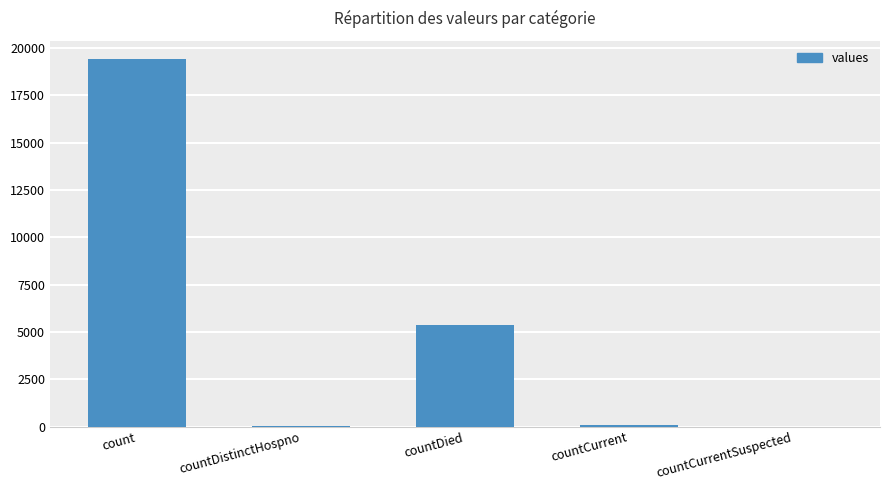

What value does the data have at count?

19420